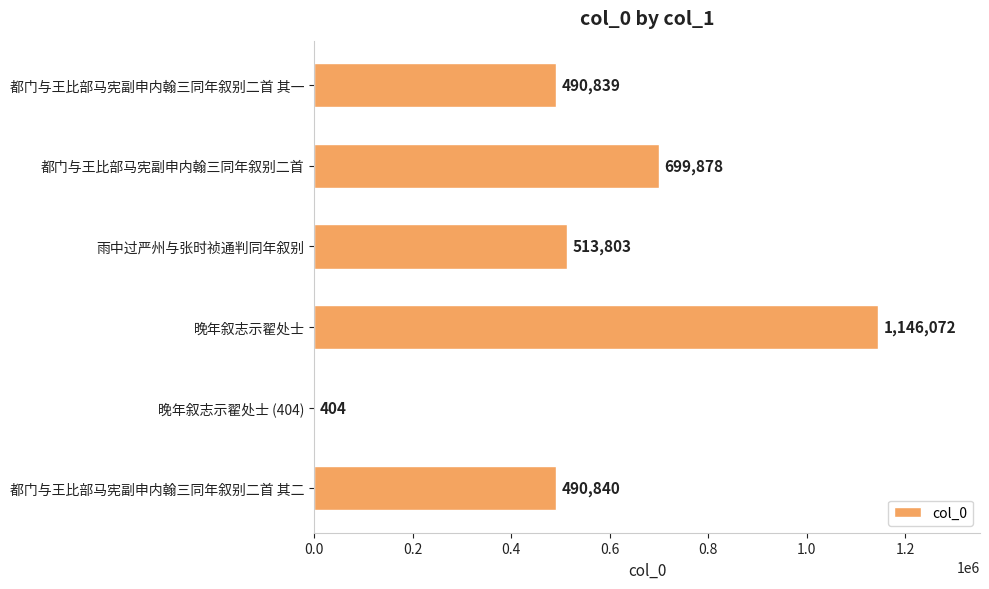

What is the average value?

556973